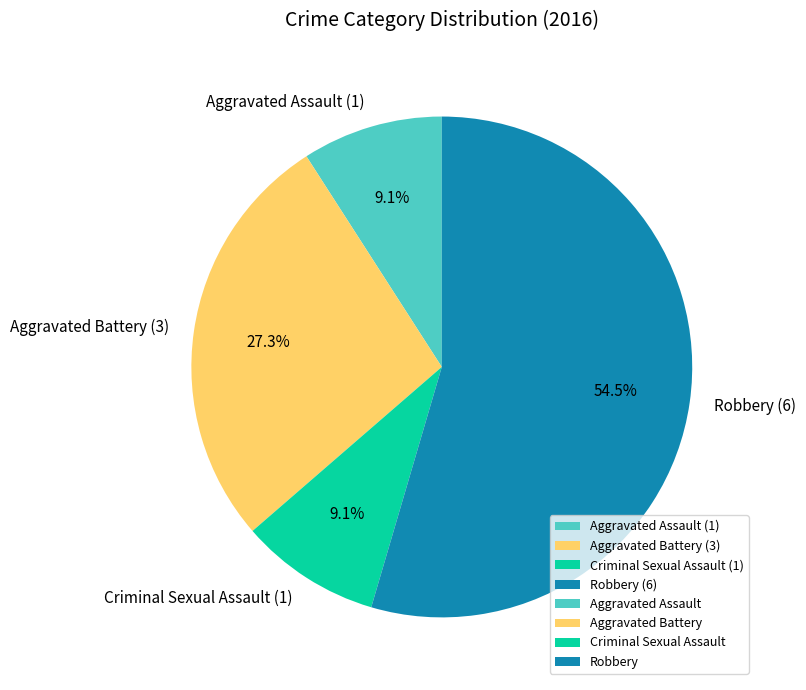

The Criminal Sexual Assault slice represents 18% of the pie. True or false?

False